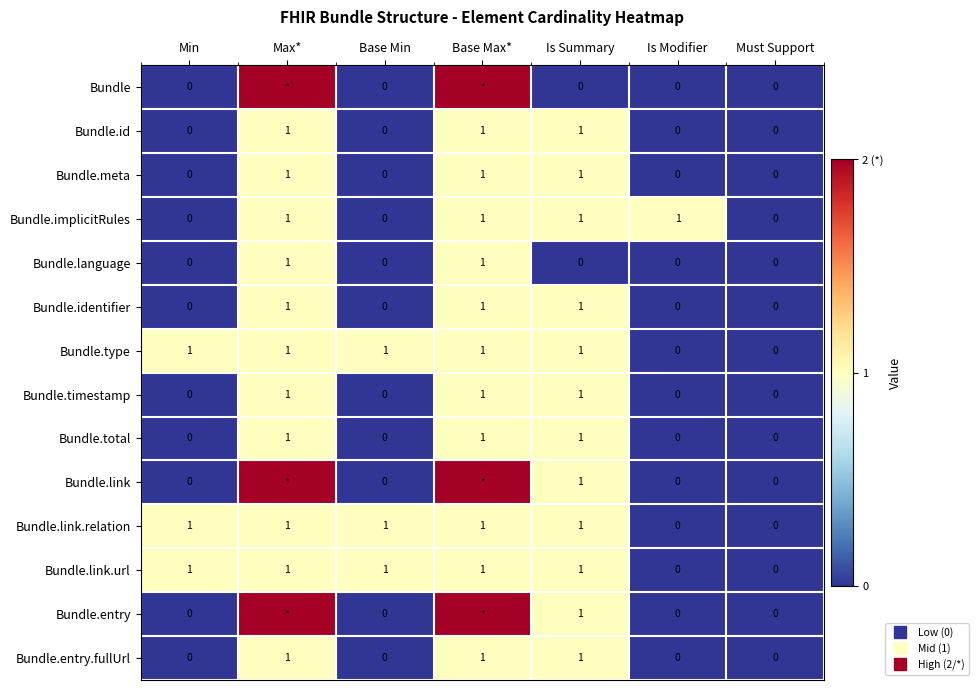

At which category is the sum across all series the highest?

Max*